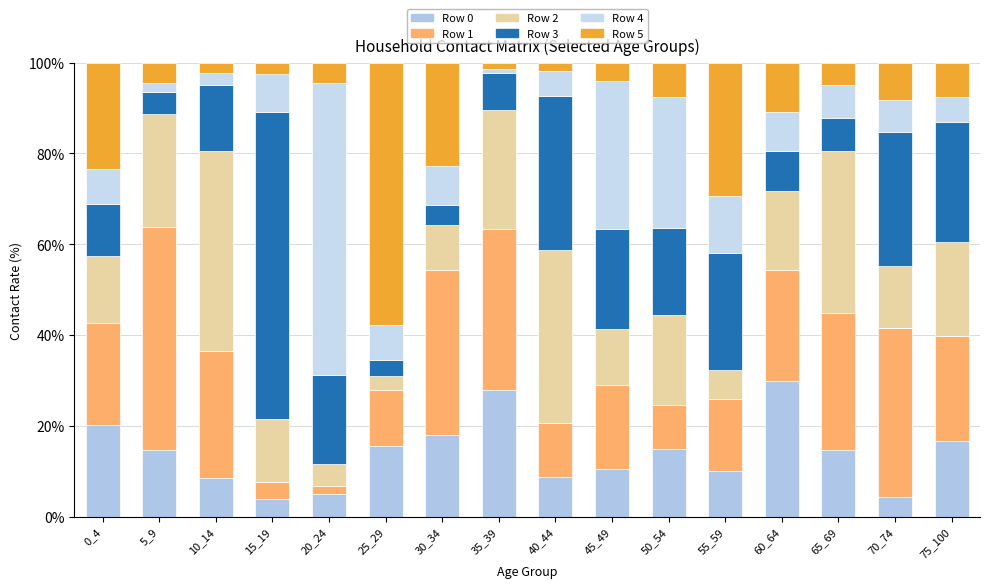

Does the chart contain any negative values?

No